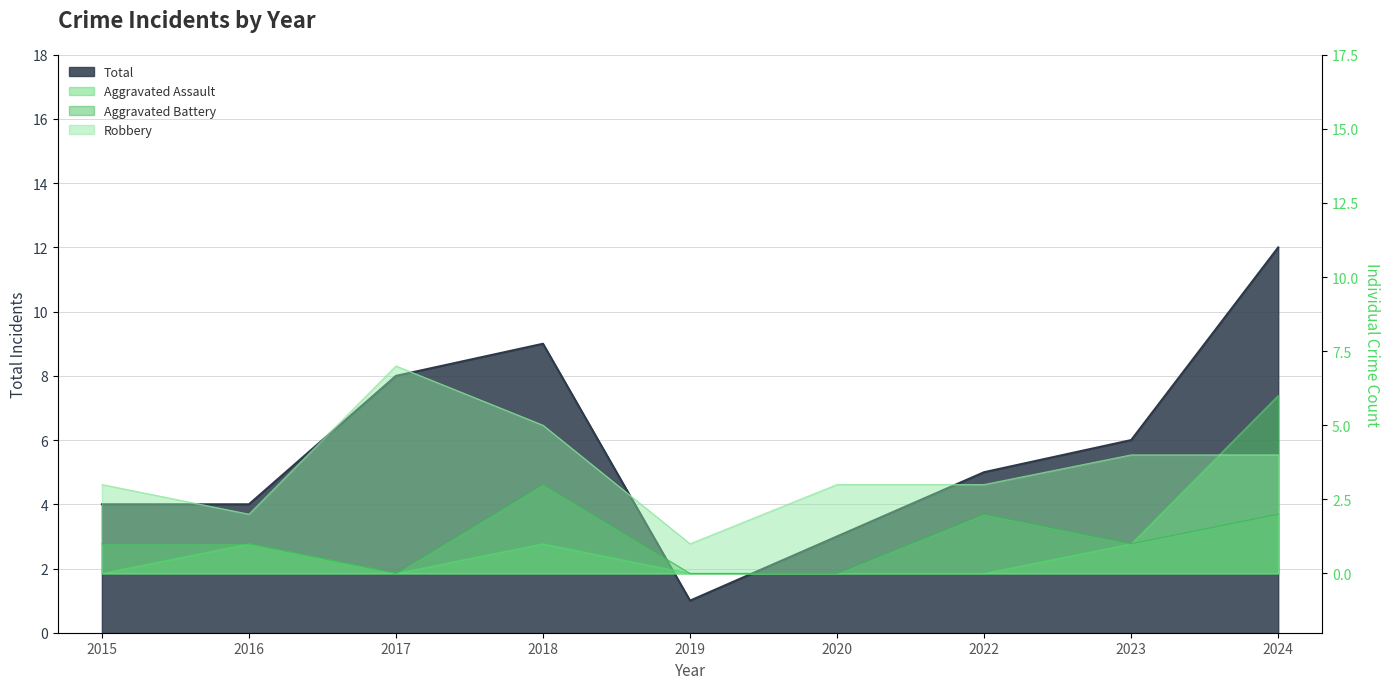

True or false: Robbery and Total intersect in this chart.

False